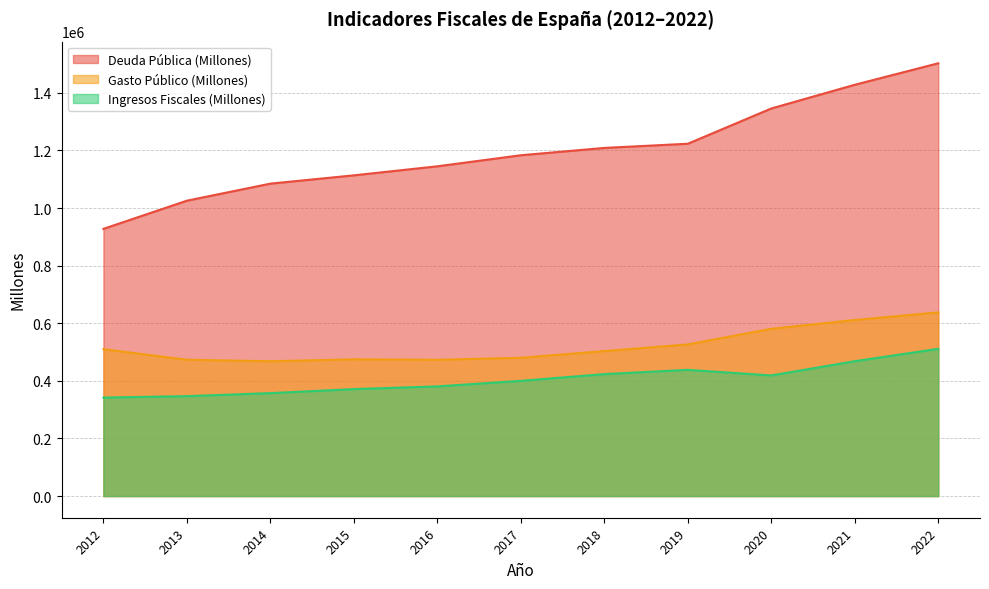

What is the difference between the Deuda Pública (Millones) values at 2015 and 2017?

69751